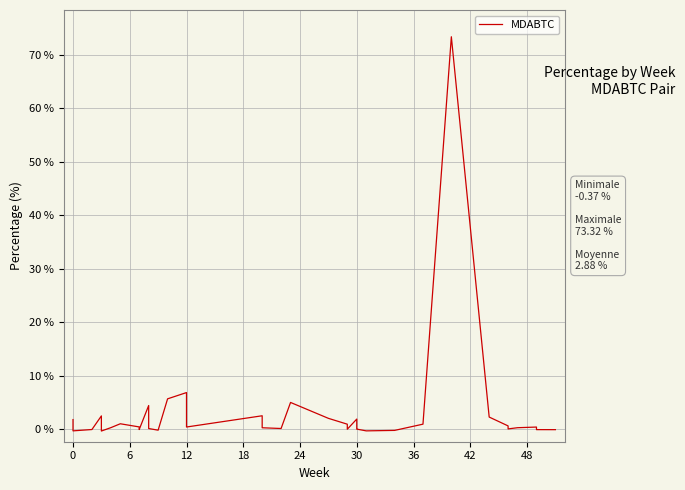

What is the average value?

2.9